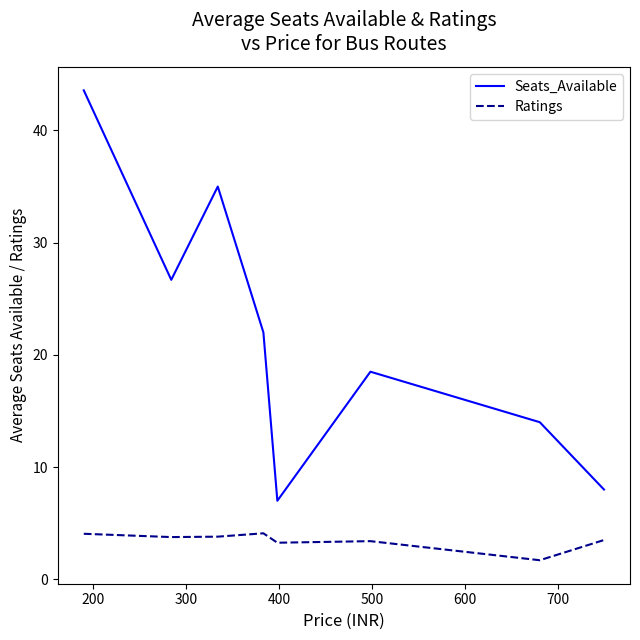

Which series has the largest range (max minus min)?

Seats_Available